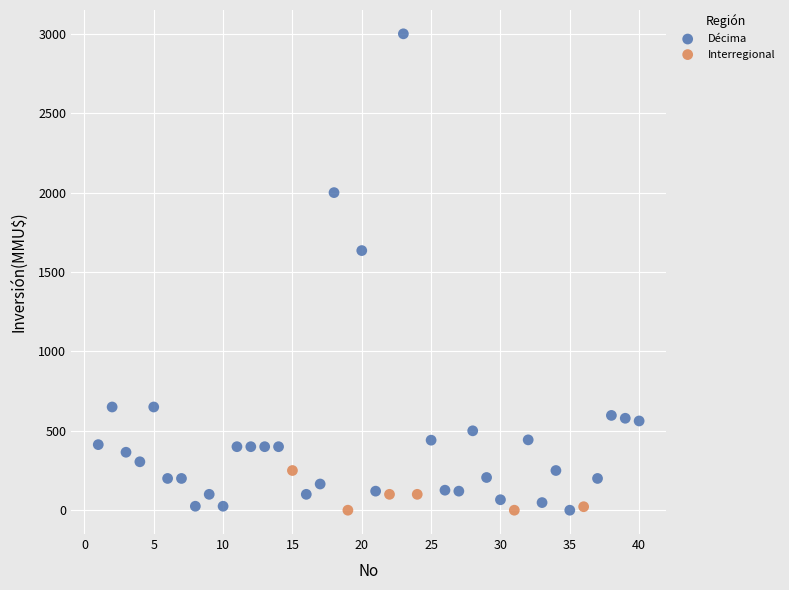

Which series contains the highest Y value?

Décima